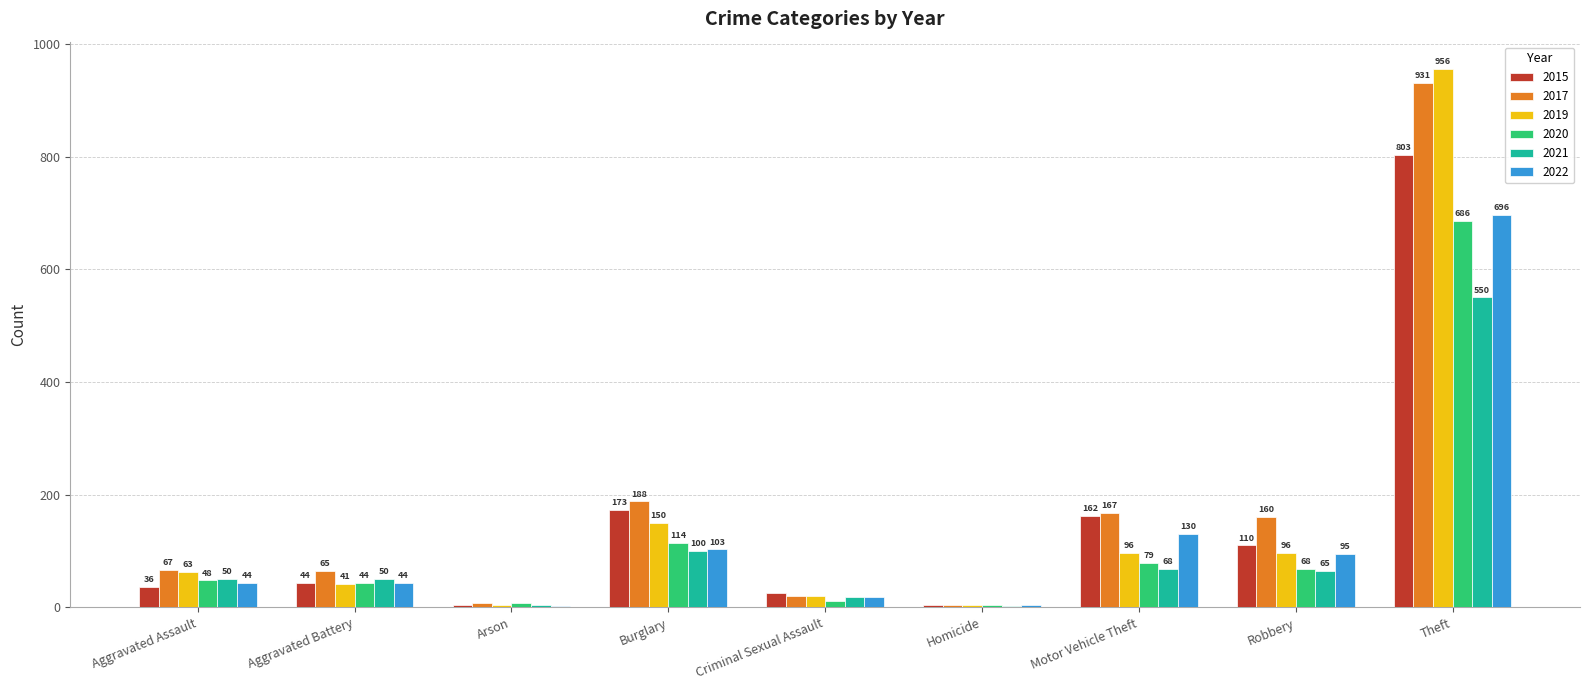

Read the 2019 value at Theft, to the nearest 100.

1000